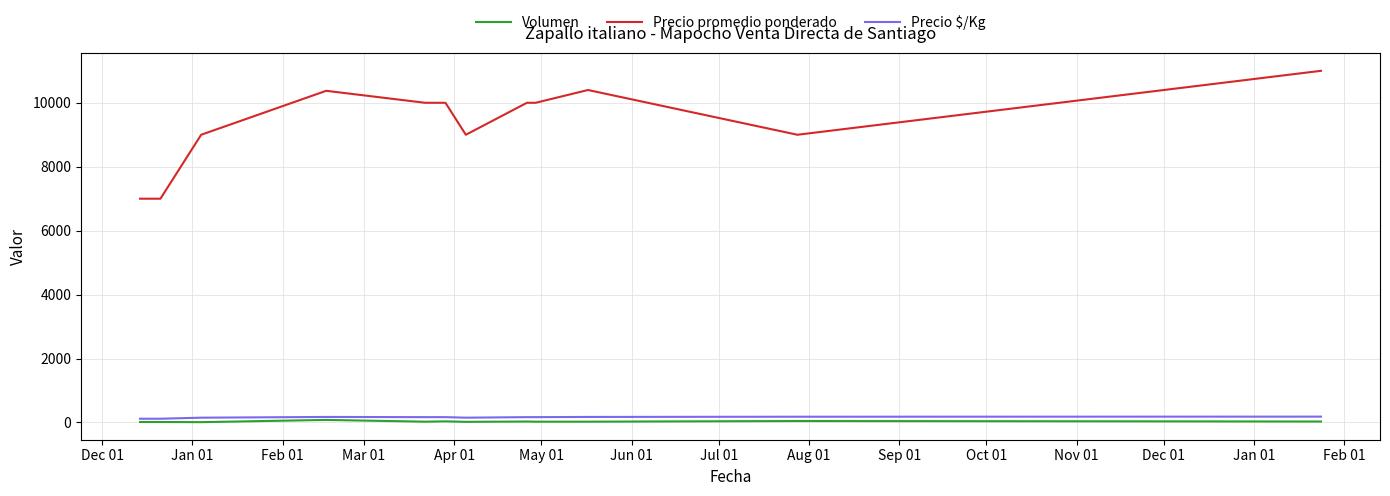

Which series has the largest range (max minus min)?

Precio promedio ponderado